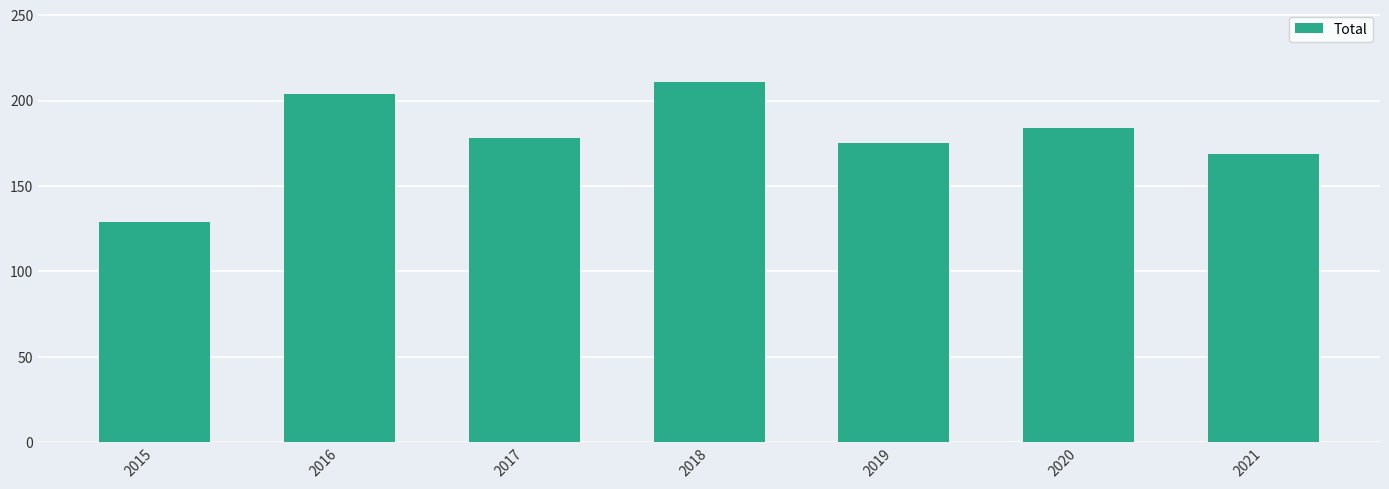

Reading right to left, list all the values displayed in this chart.

2021=169	2020=184	2019=175	2018=211	2017=178	2016=204	2015=129